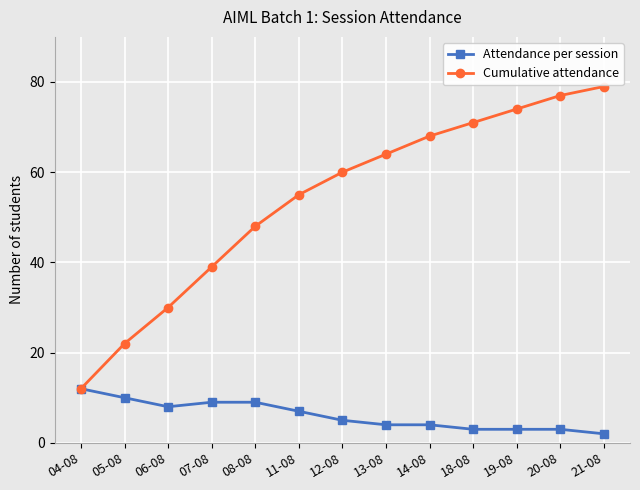

What is the total value across all series at 12-08?

65